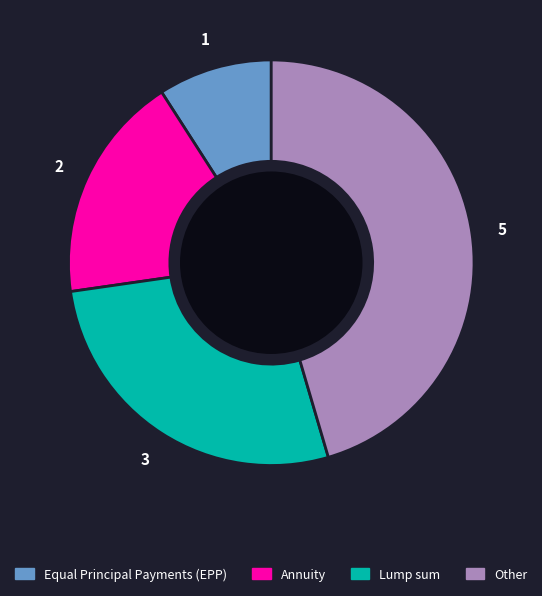

Which slice is the largest?

Other